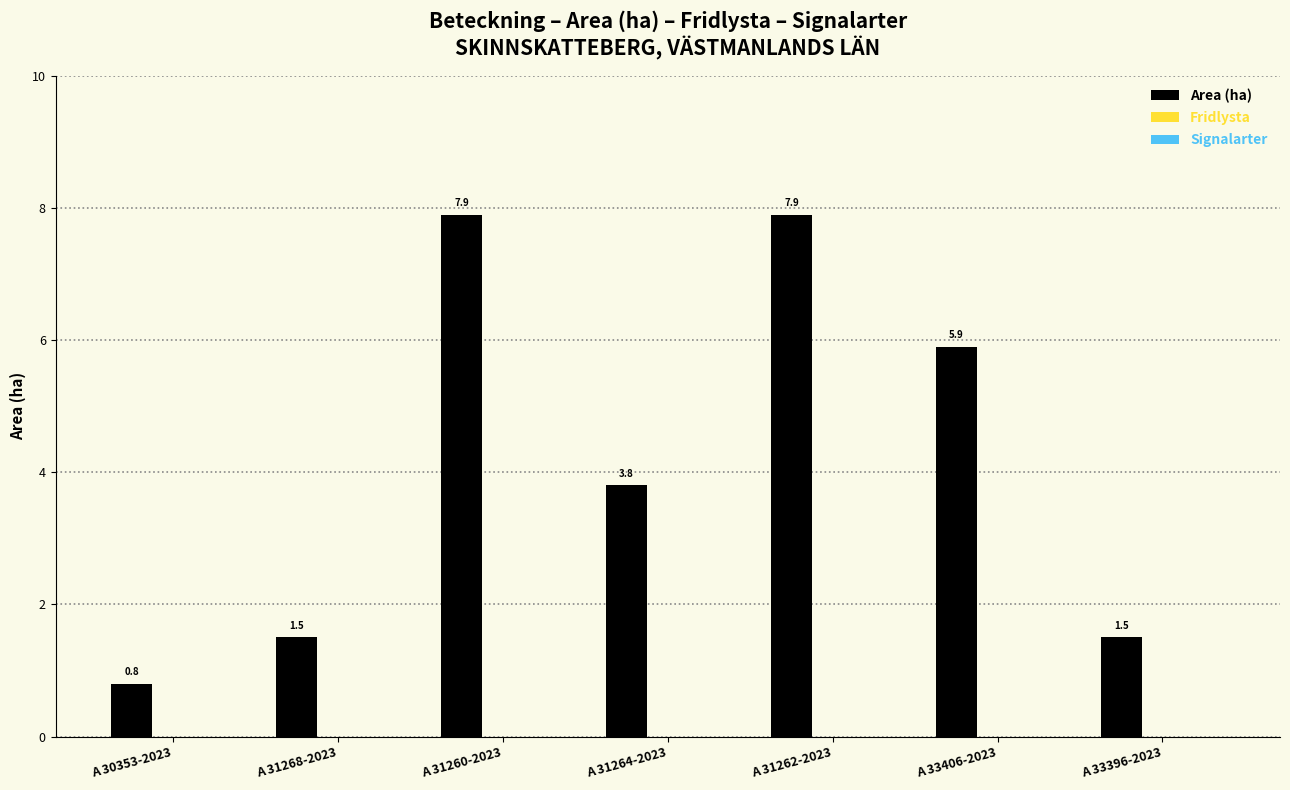

What is the label of the 3rd bar from the left?

A 31260-2023